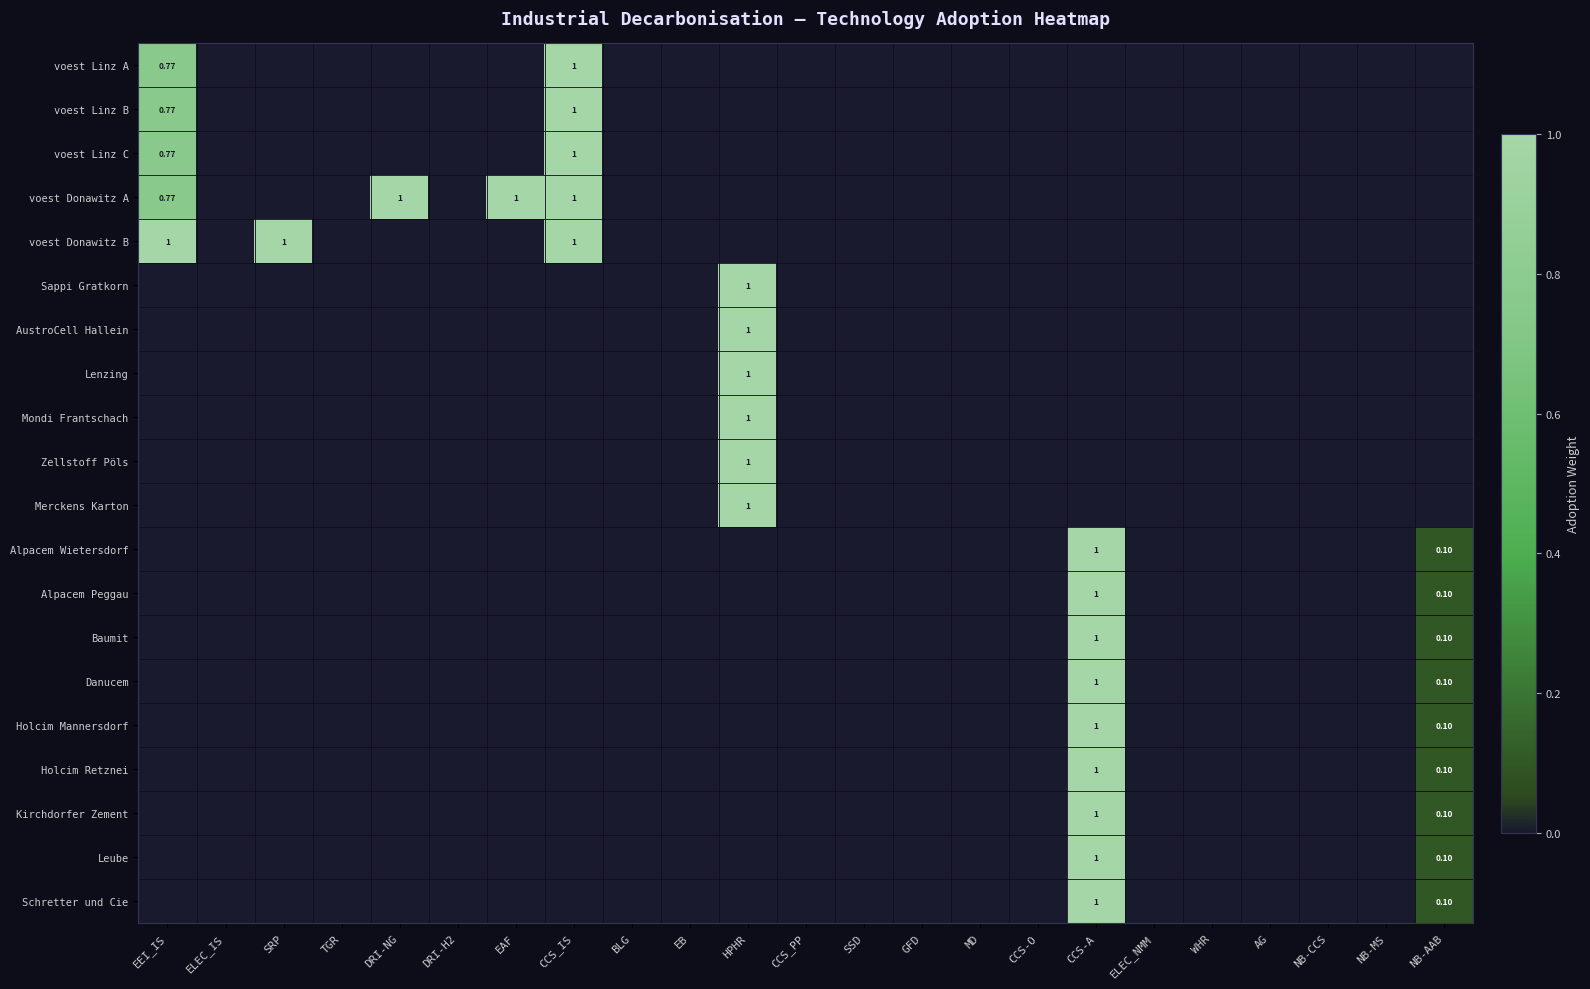

Between EEI_IS and GFD, which is larger?

EEI_IS